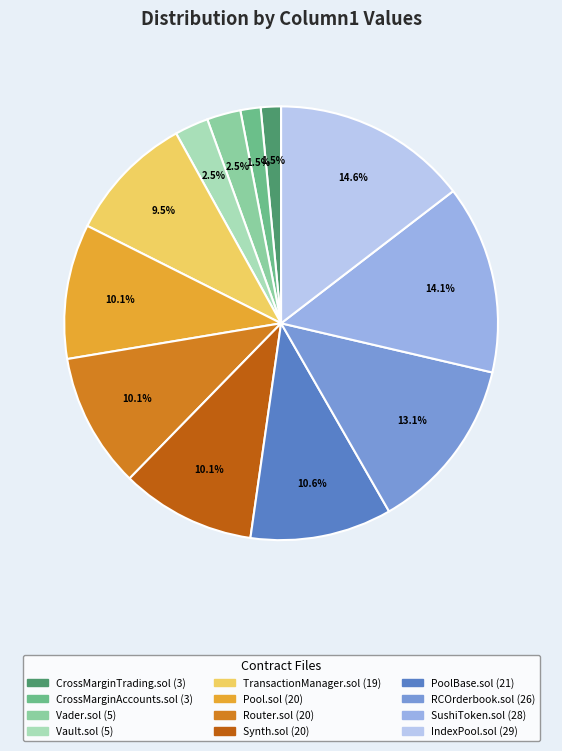

Does any single category account for the majority?

No